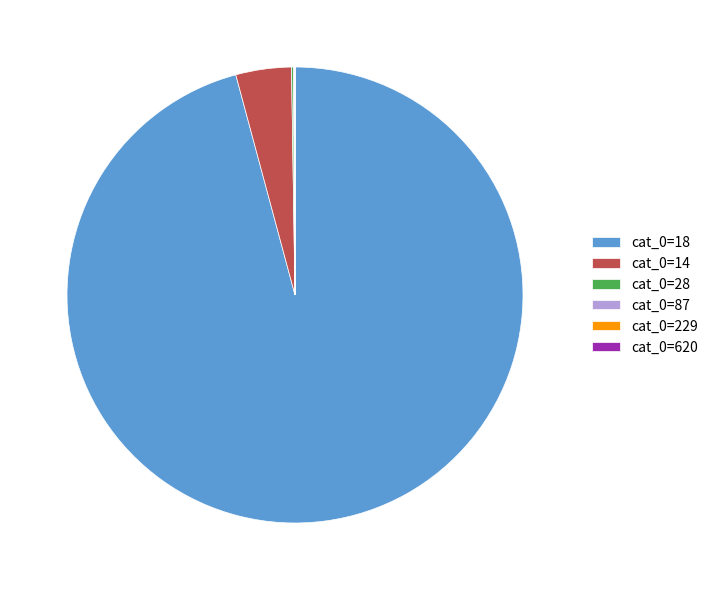

Is it true that cat_0=18 is 96% of the pie?

True